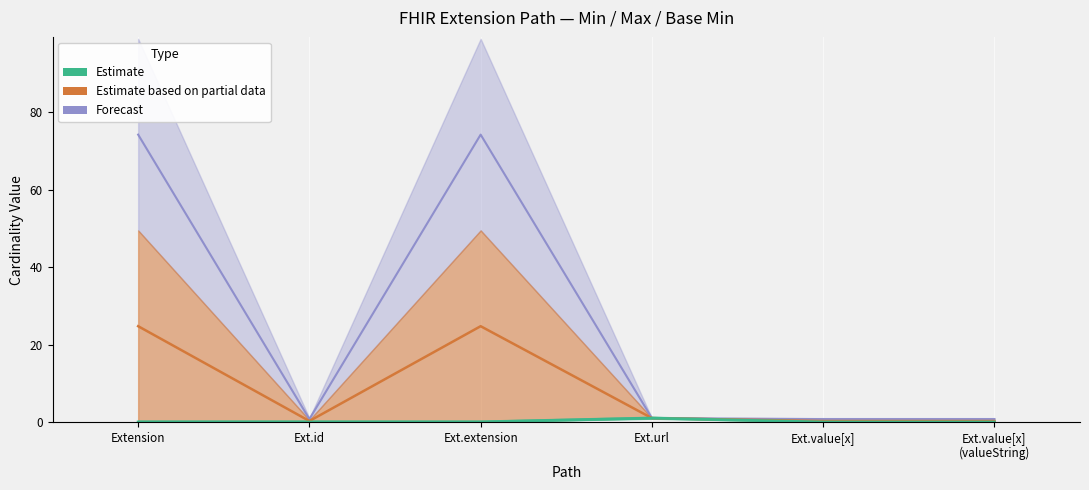

How many categories are shown in the chart?

6